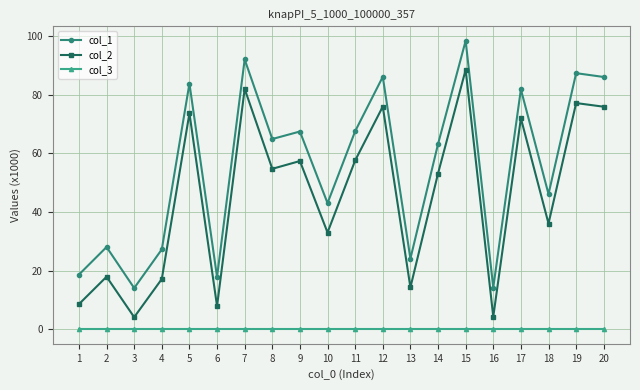

True or false: col_2 and col_1 intersect in this chart.

False